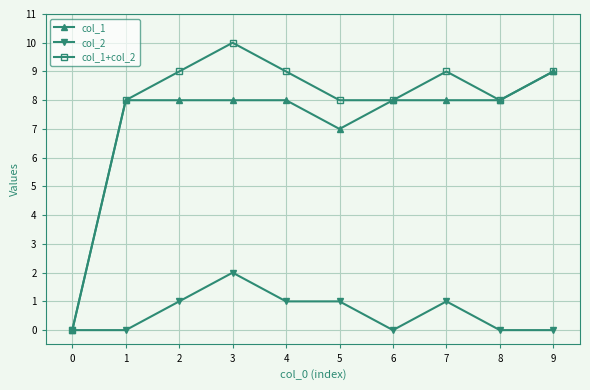

What is the highest value of the col_1 series?

9